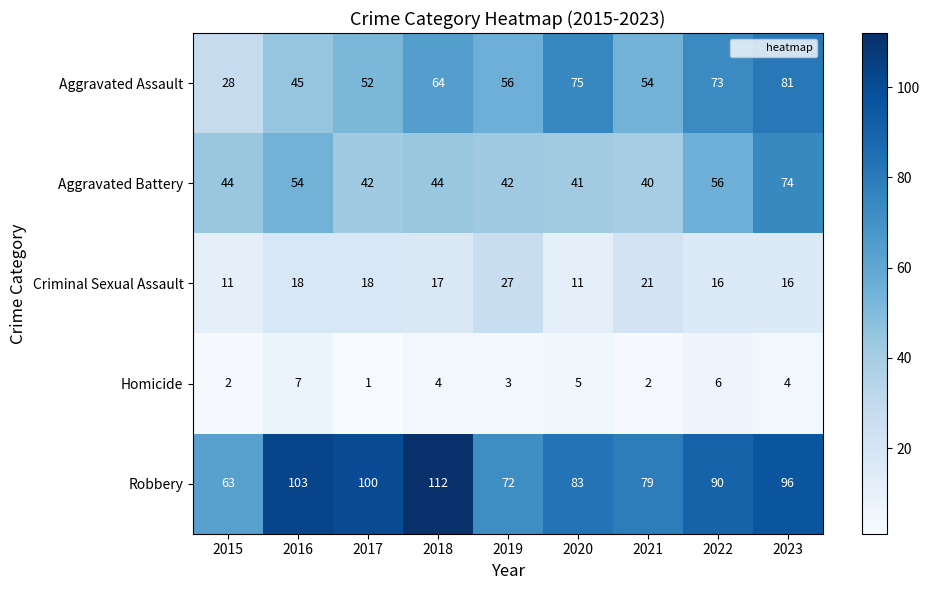

At which category does the chart reach its peak across all series?

2018